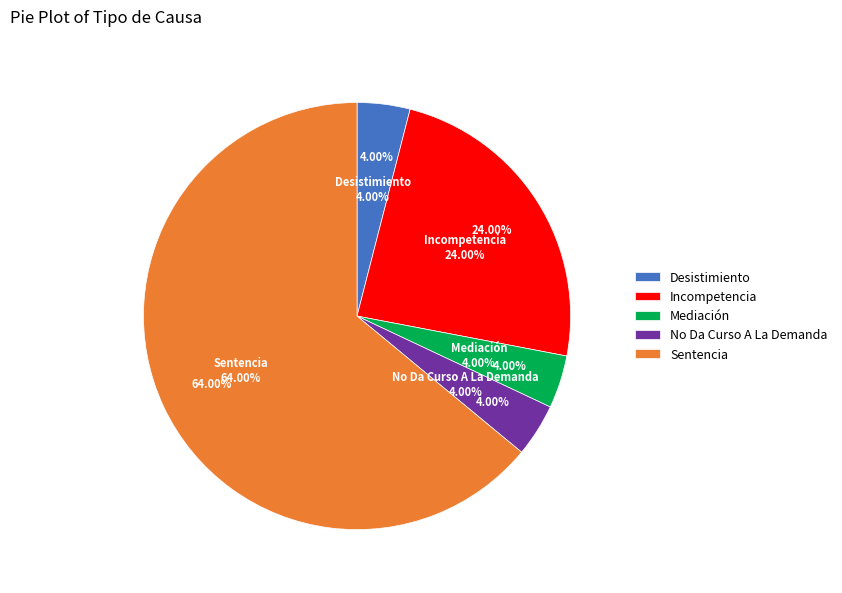

Combined, do Desistimiento and Incompetencia account for over 50%?

No